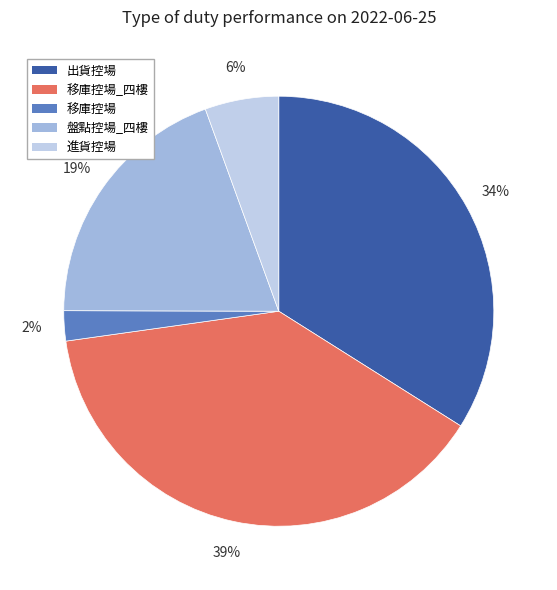

Is there a majority slice in this chart?

No